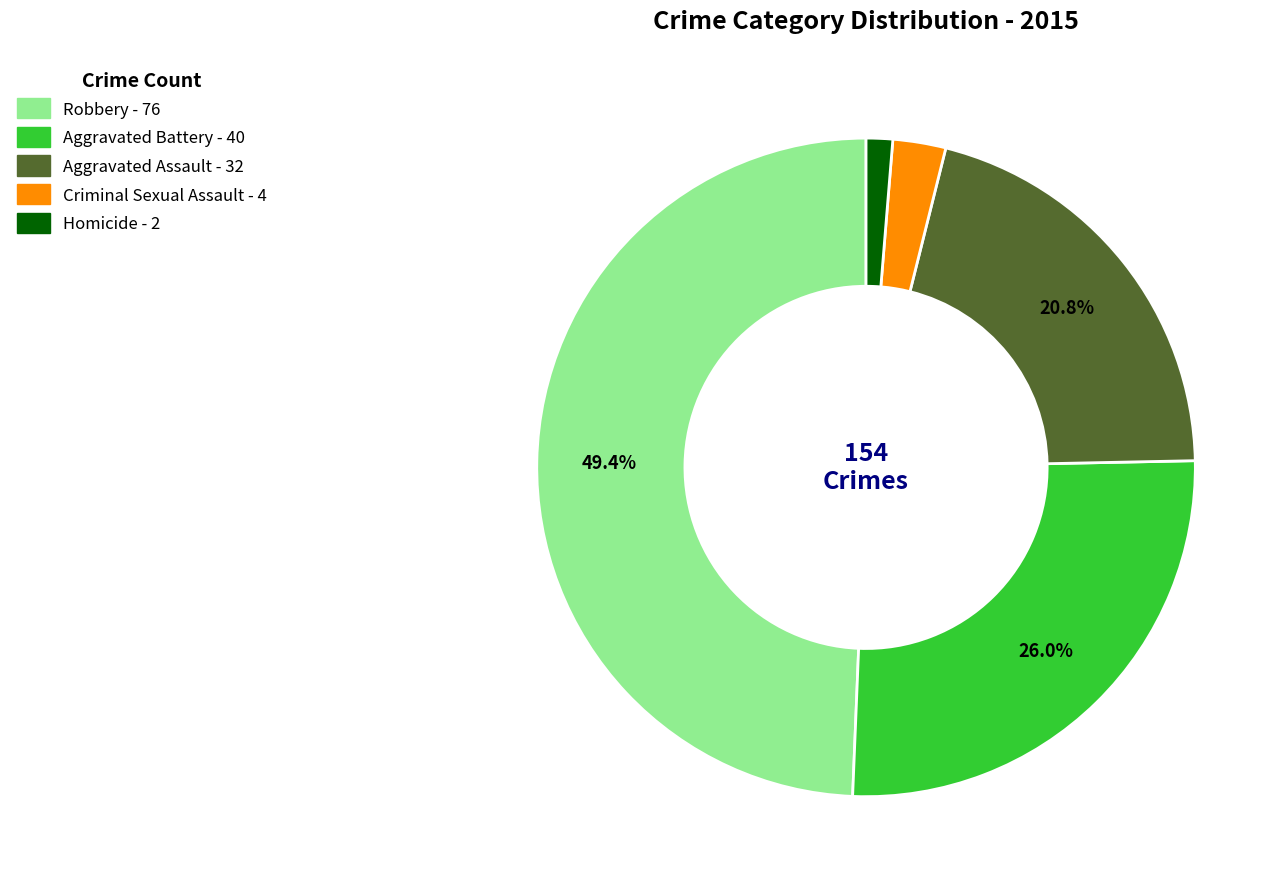

Is there a majority slice in this chart?

No